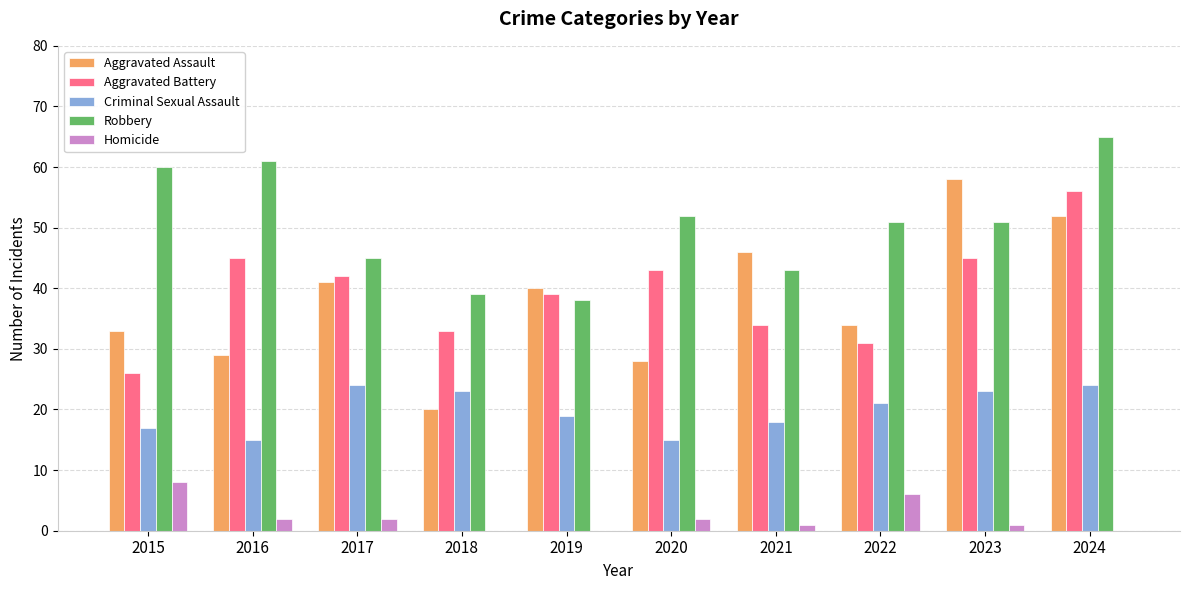

What is the sum of all Homicide values?

22